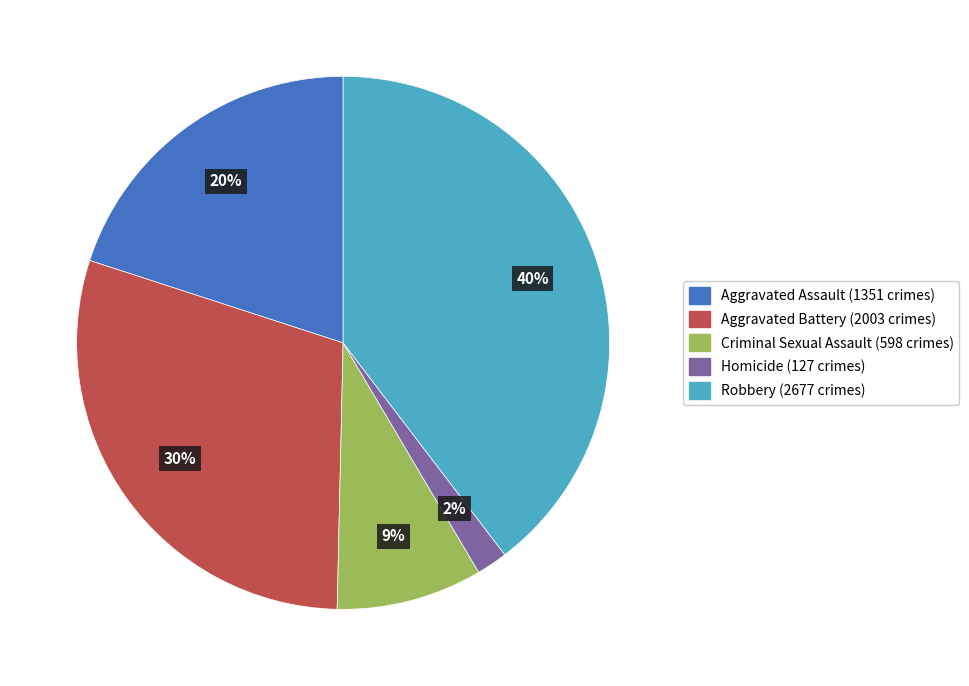

Between Homicide and Criminal Sexual Assault, which is larger?

Criminal Sexual Assault